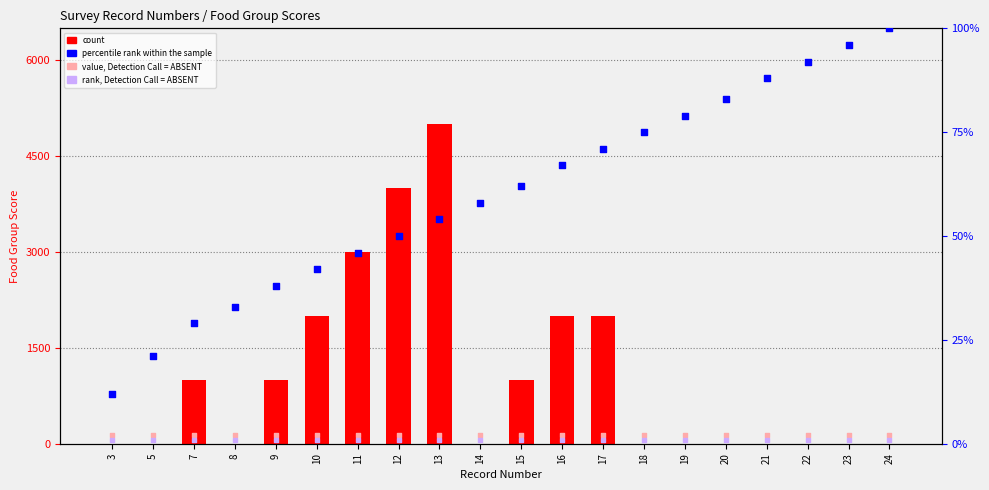

Which series contains the highest Y value?

count